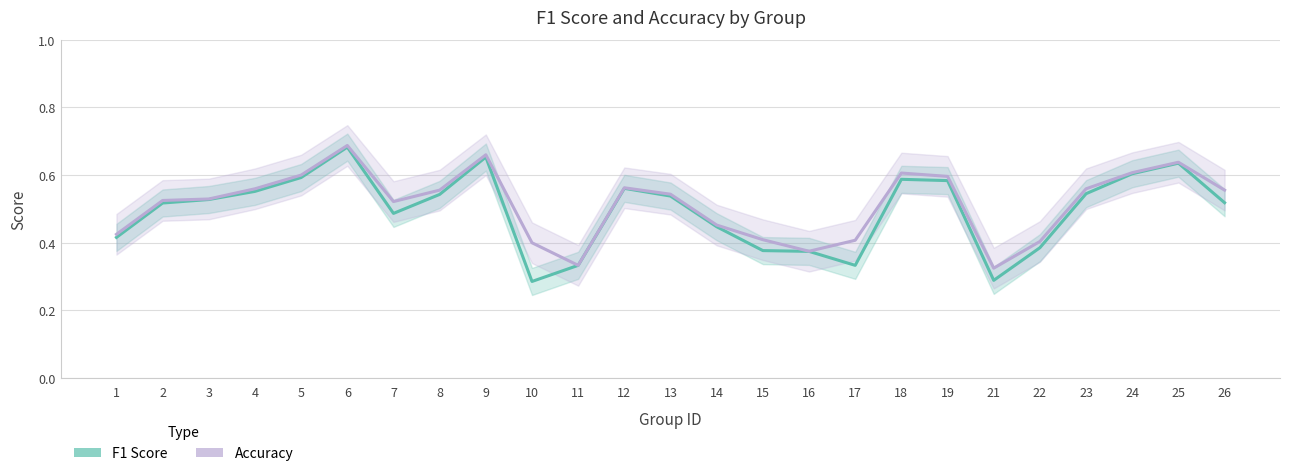

What is the value of the Accuracy point at the 20th from the left?

0.3